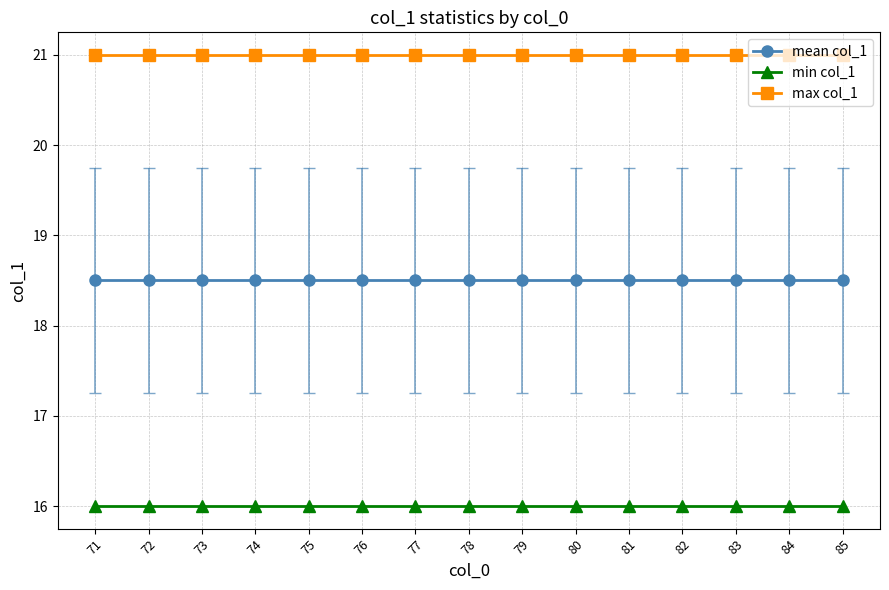

What is the difference between the highest and lowest values at 83?

5.0